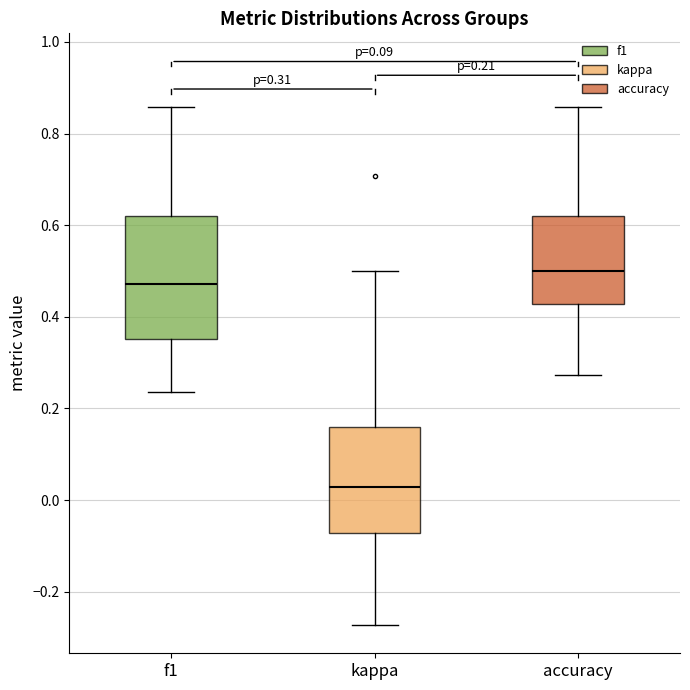

Which box has the highest median line?

accuracy